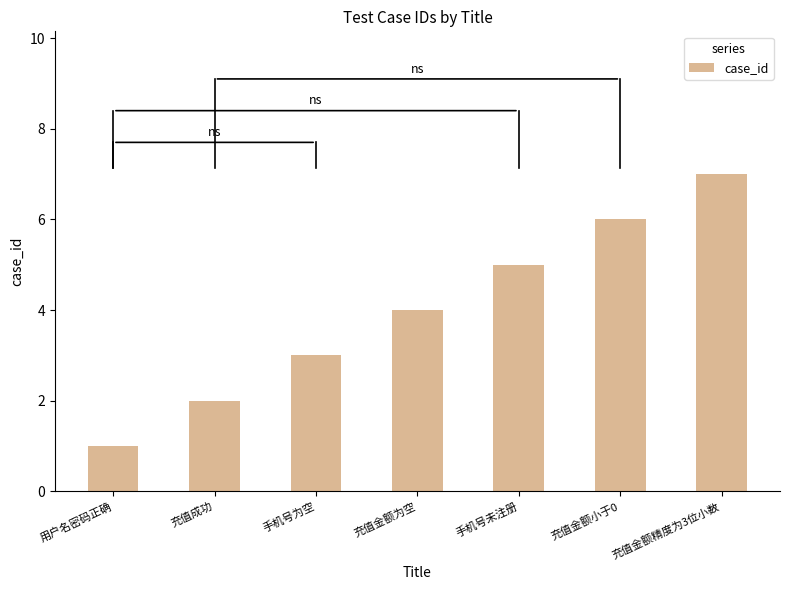

Reading left to right, transcribe all the data shown in this chart.

用户名密码正确=1	充值成功=2	手机号为空=3	充值金额为空=4	手机号未注册=5	充值金额小于0=6	充值金额精度为3位小数=7